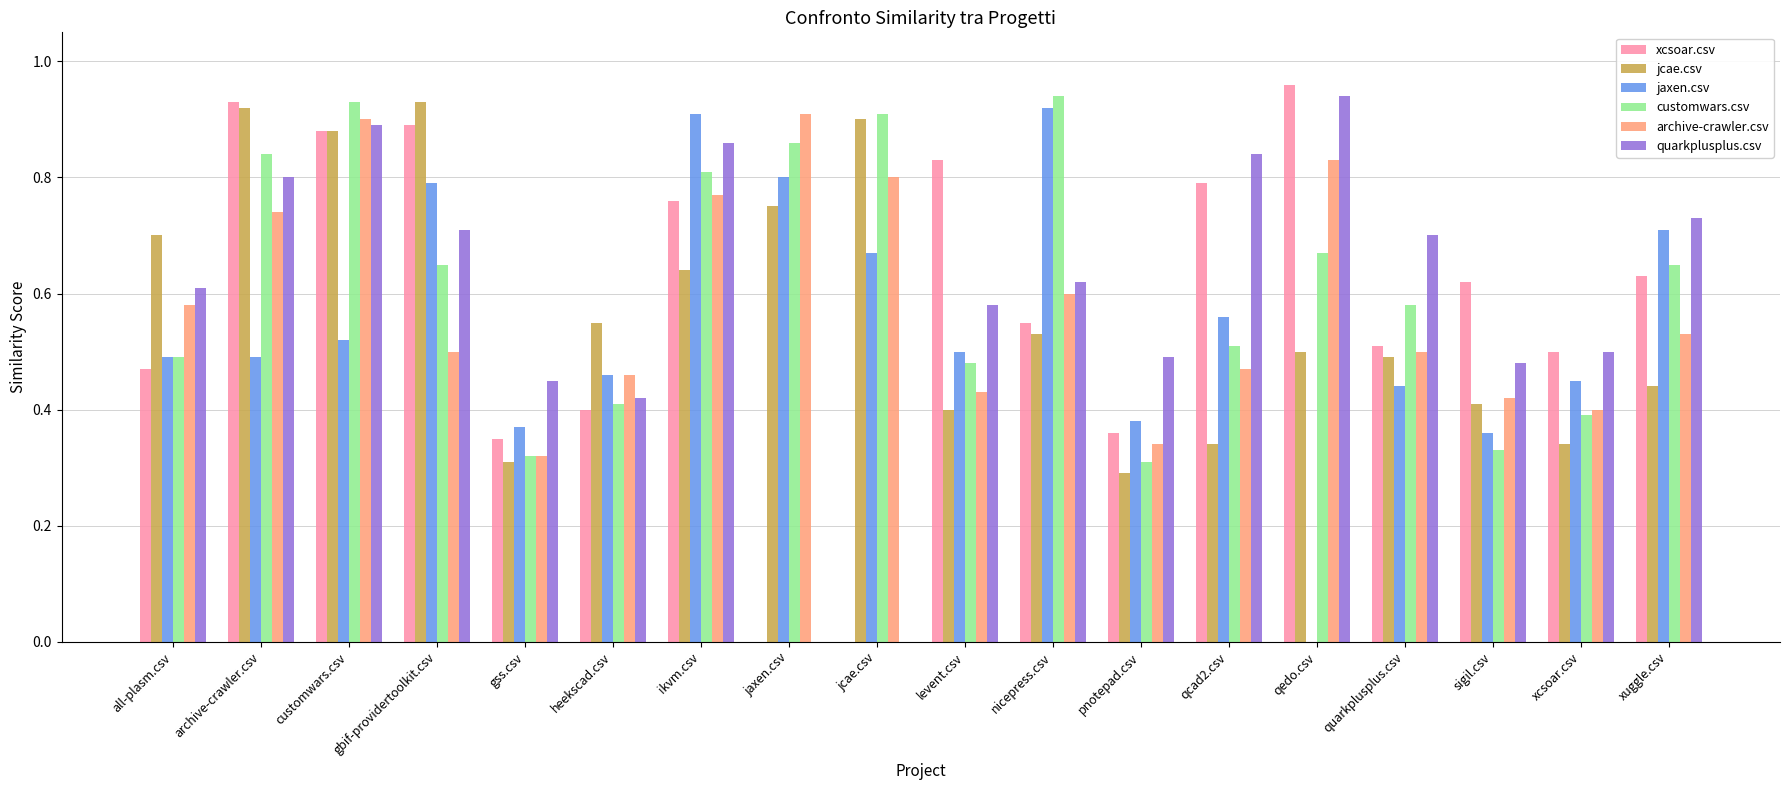

Which series changed the most between gbif-providertoolkit.csv and jcae.csv?

xcsoar.csv